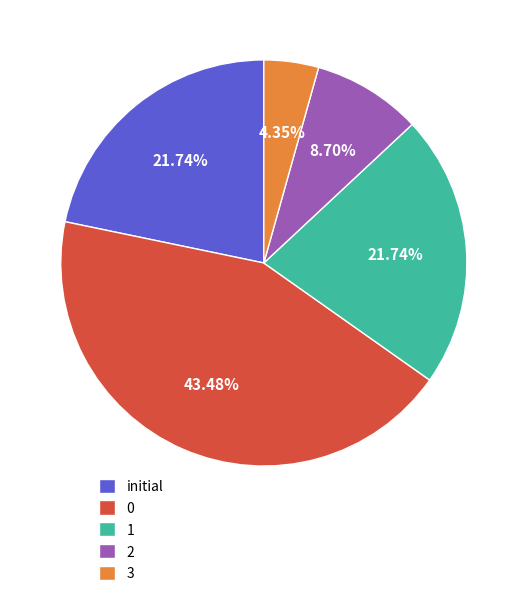

Is the sum of 0 and 3 greater than half?

No